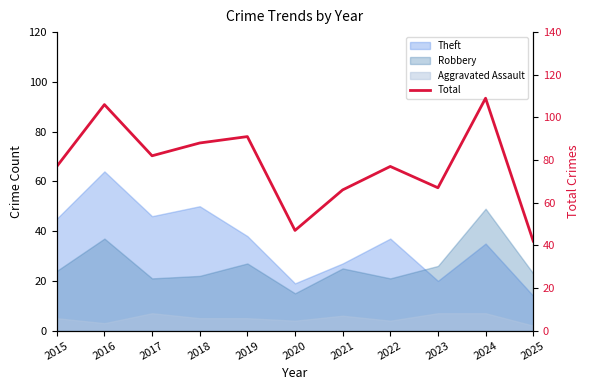

Reading right to left, transcribe all the data shown in this chart.

2025=42	2024=109	2023=67	2022=77	2021=66	2020=47	2019=91	2018=88	2017=82	2016=106	2015=77